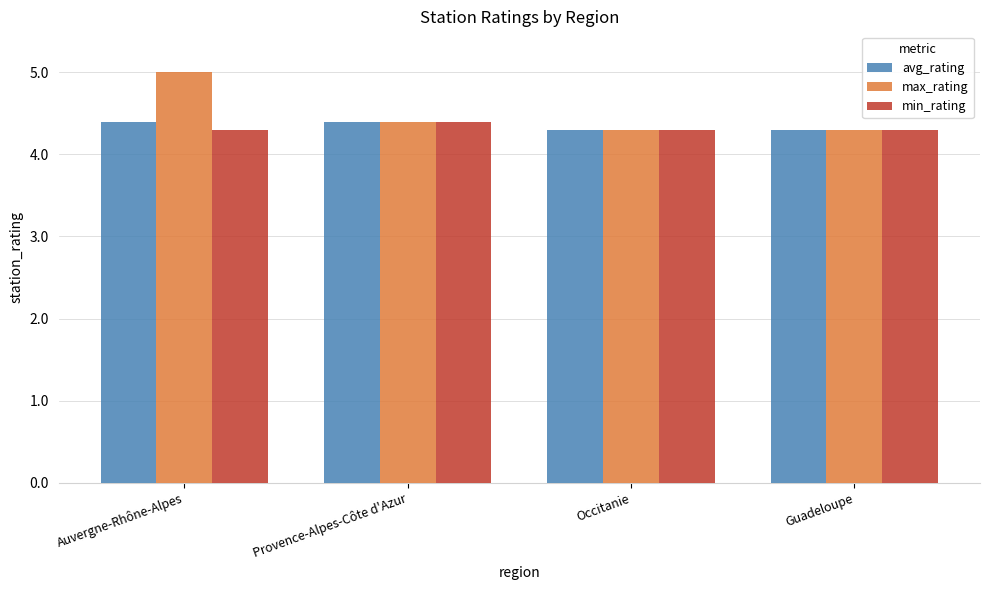

What is the total value across all series at Provence-Alpes-Côte d'Azur?

13.2